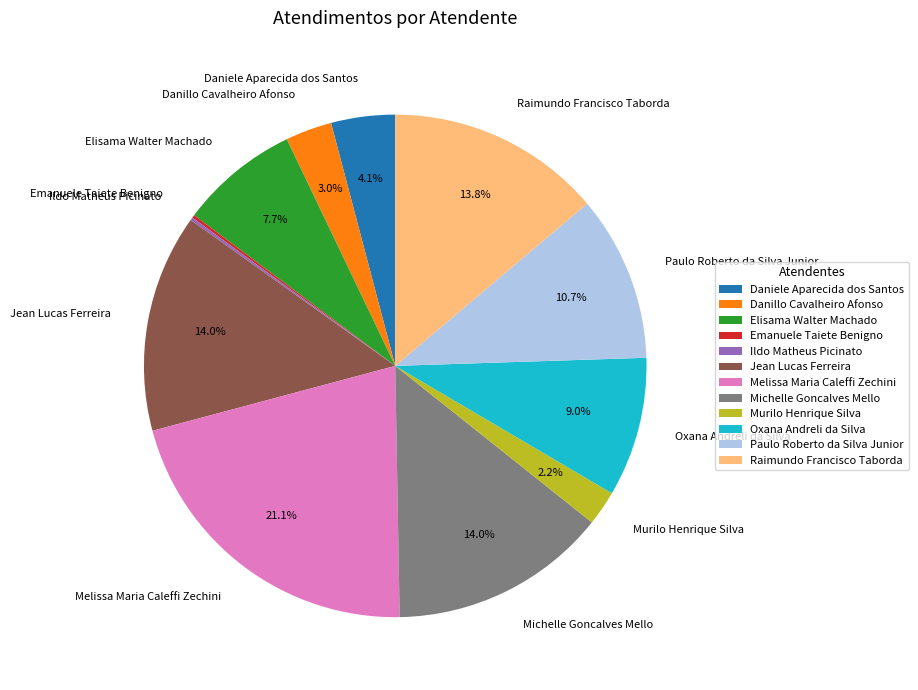

Do Oxana Andreli da Silva and Murilo Henrique Silva together represent more than half of the pie?

No